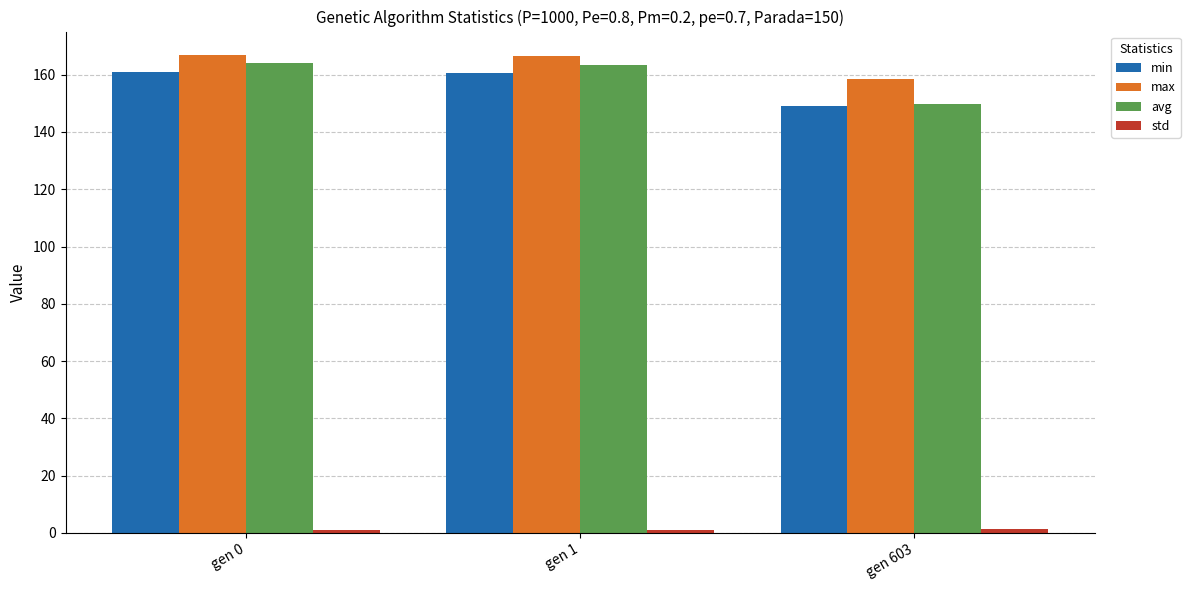

What is the difference between the highest and lowest values at gen 1?

165.7